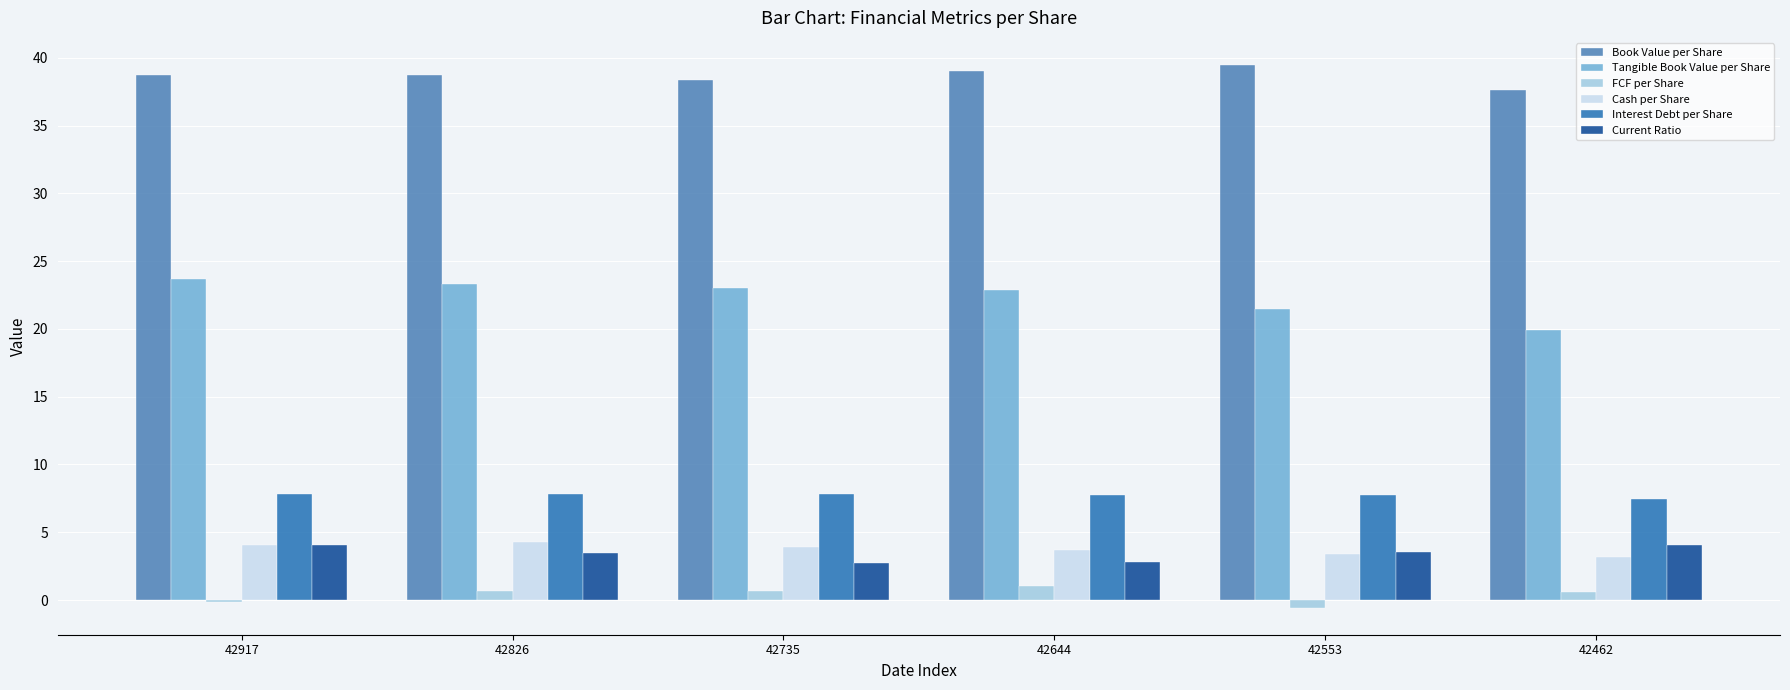

What is the sum of all Current Ratio values?

20.7